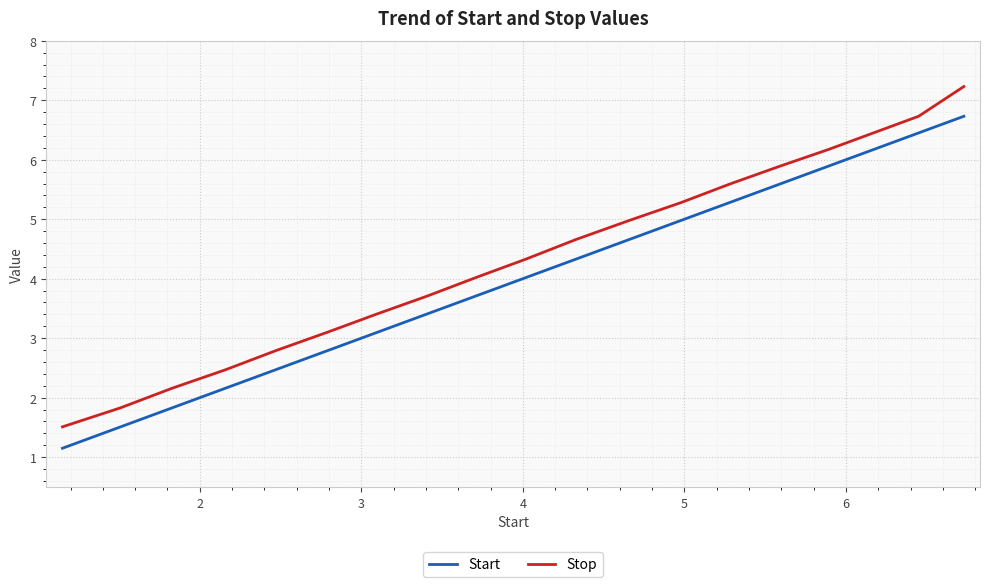

Which series has the largest total across all categories?

Stop